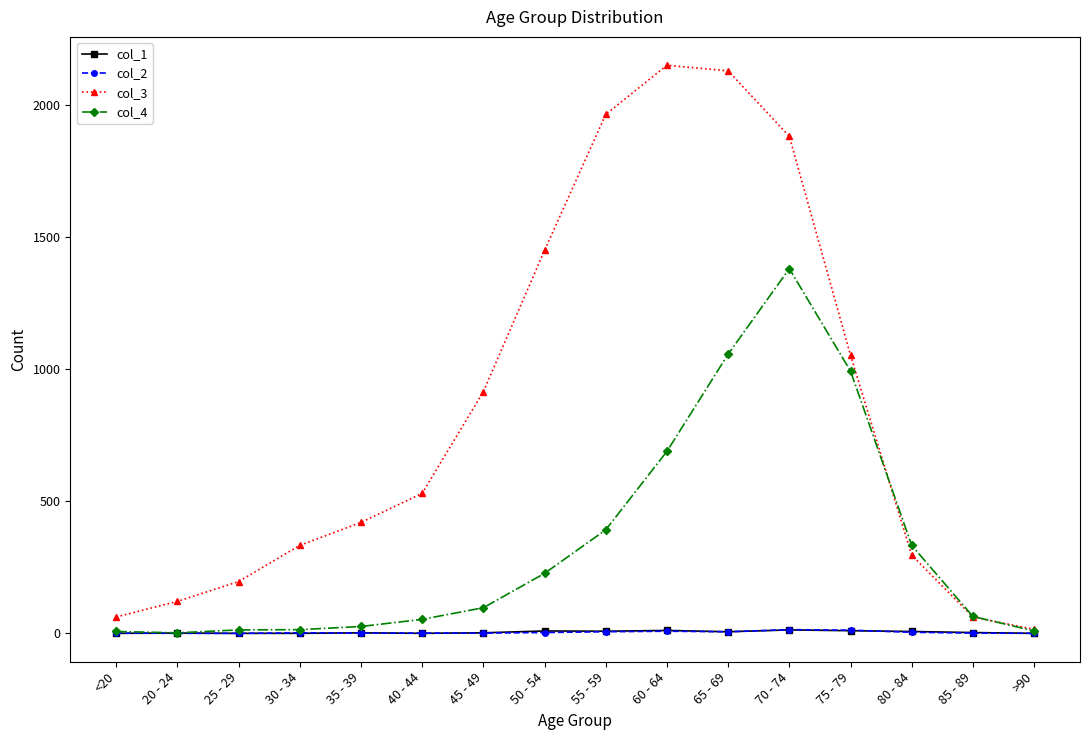

What is the greatest value displayed?

2151